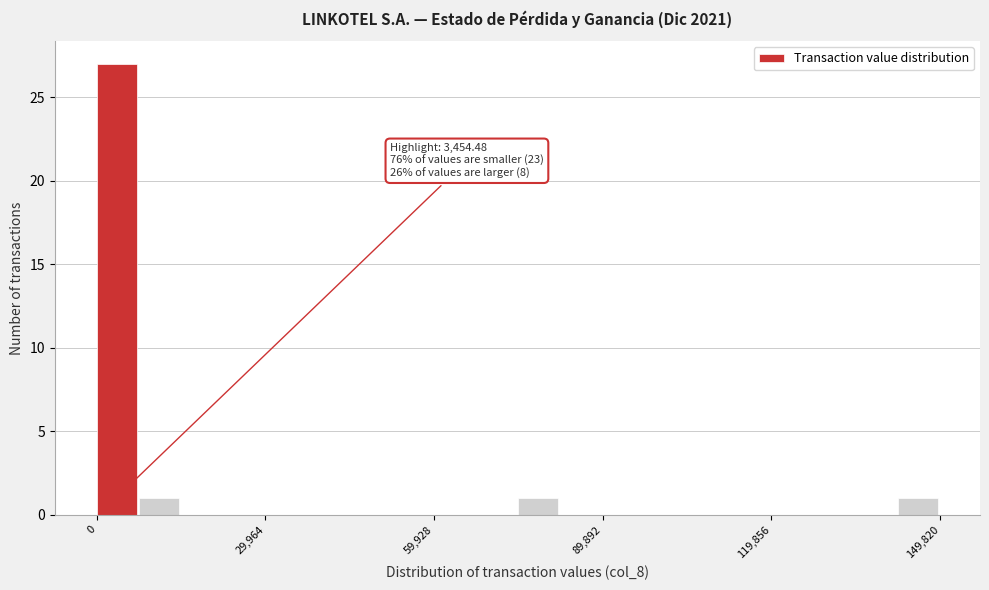

Read against the x-axis, roughly where is the centre of the tallest bar?

5000